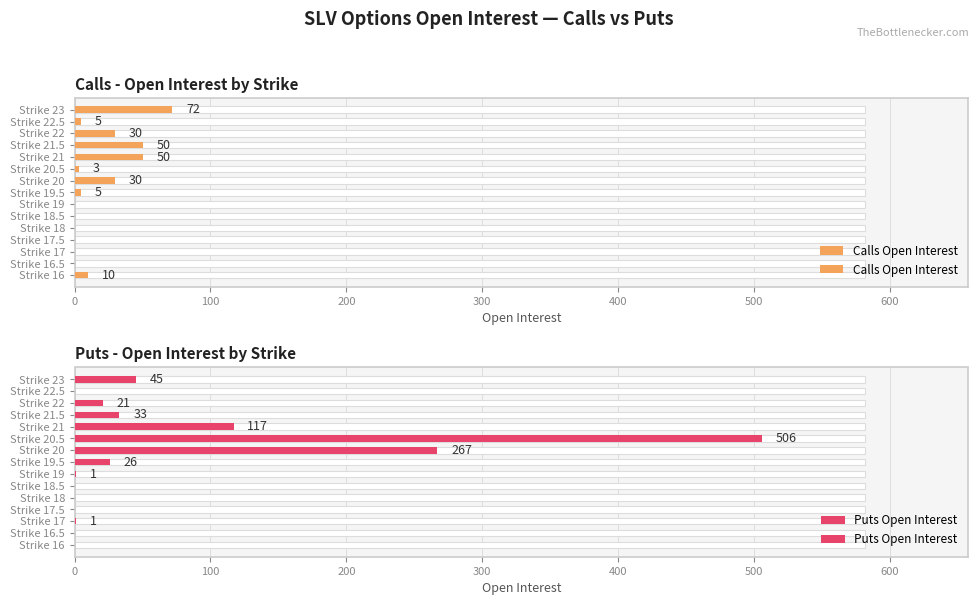

How many data points in Puts Open Interest are above 1?

7